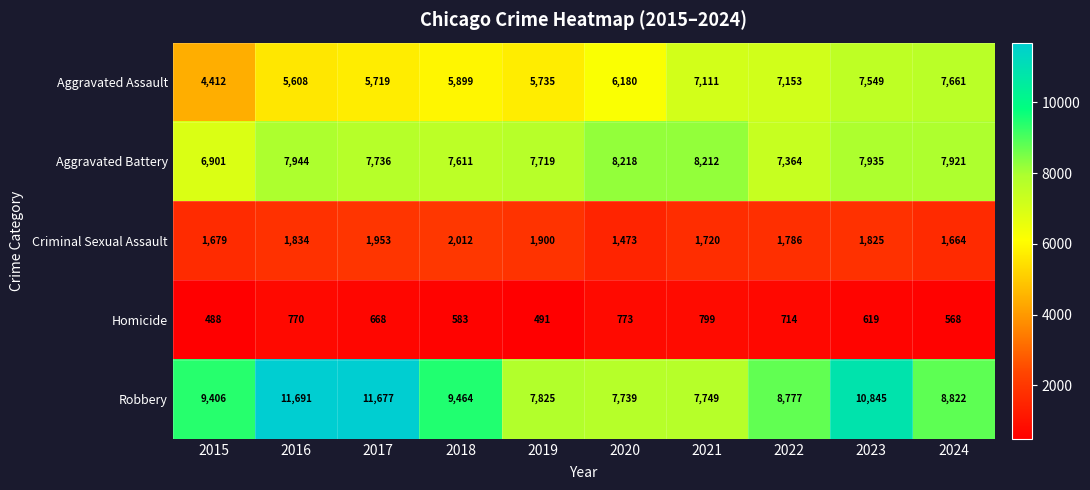

What is the difference between the Criminal Sexual Assault values at 2018 and 2015?

333